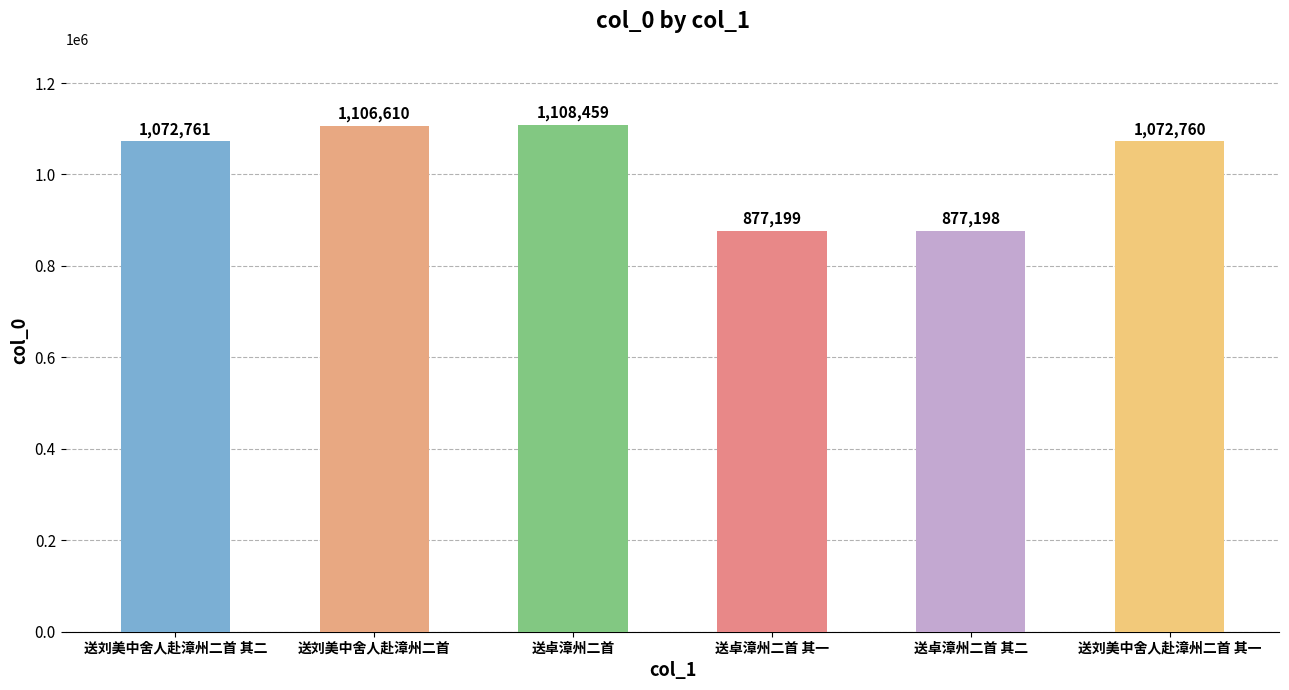

List the labels in order of value, smallest first.

送卓漳州二首 其二, 送卓漳州二首 其一, 送刘美中舍人赴漳州二首 其一, 送刘美中舍人赴漳州二首 其二, 送刘美中舍人赴漳州二首, 送卓漳州二首